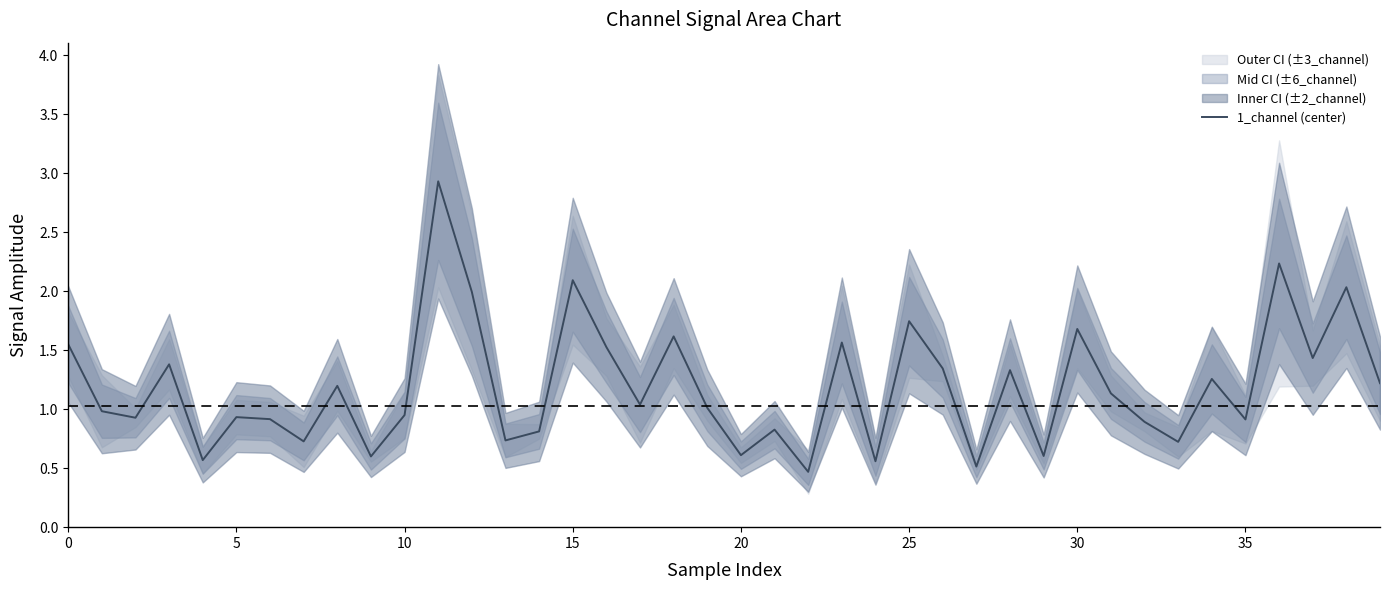

What is the lowest value of the 1_channel (center) series?

0.5